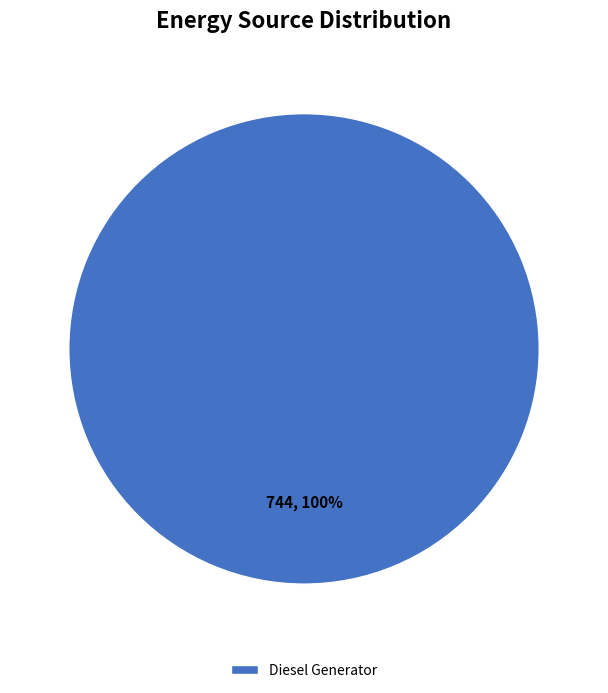

To the nearest percent, what percentage of the pie is Diesel Generator?

100%